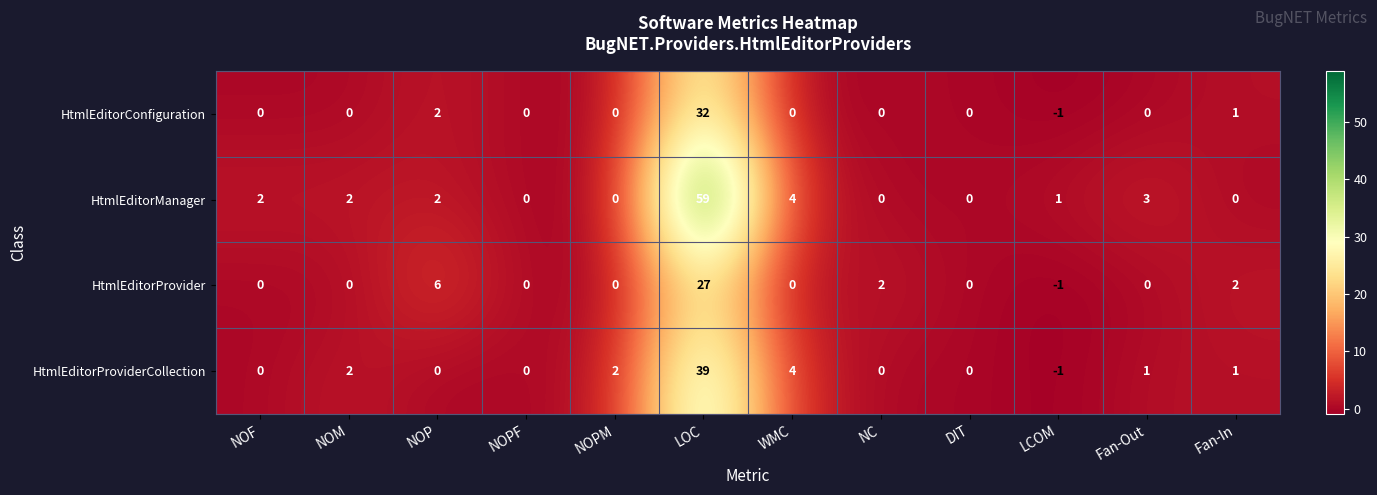

Rank the series at LOC from highest to lowest value.

HtmlEditorManager, HtmlEditorProviderCollection, HtmlEditorConfiguration, HtmlEditorProvider